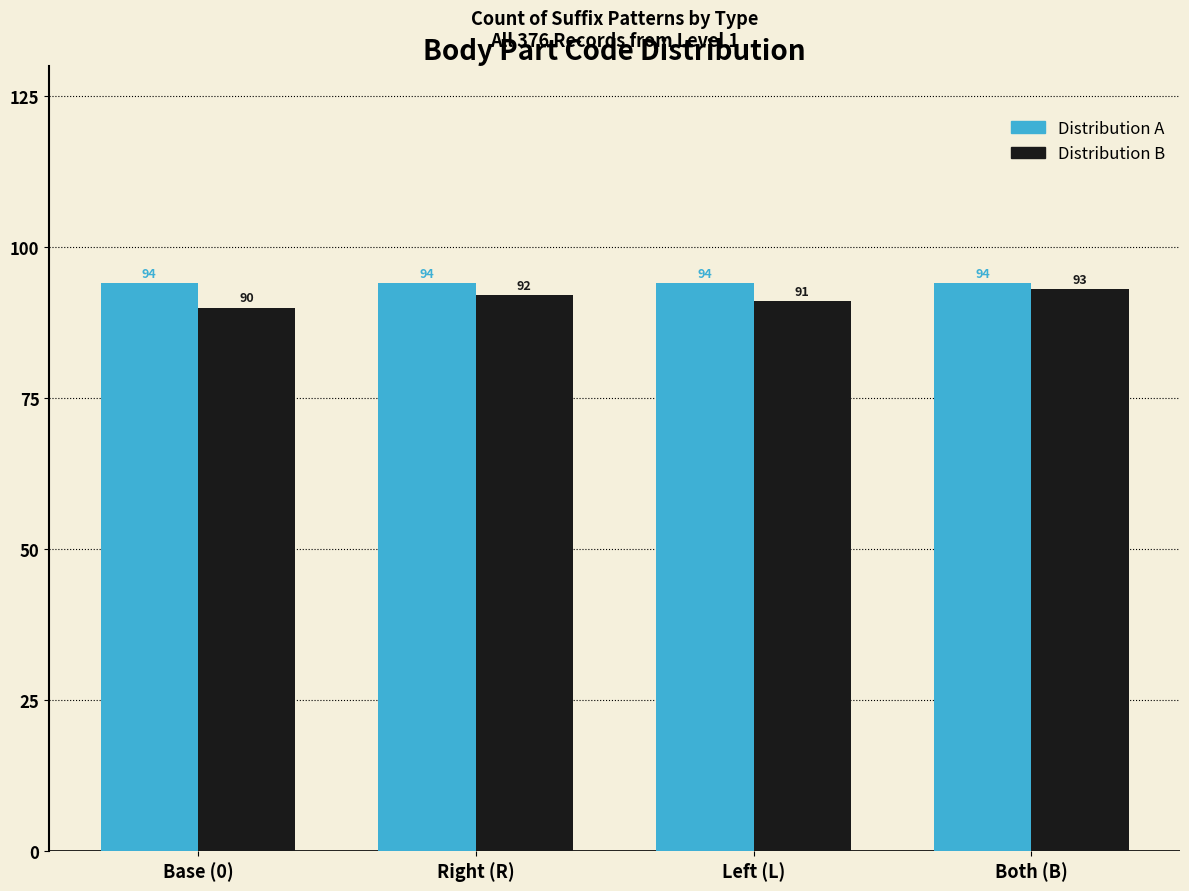

Reading left to right, what are all the values shown in this chart?

Distribution A: 94	94	94	94
Distribution B: 90	92	91	93